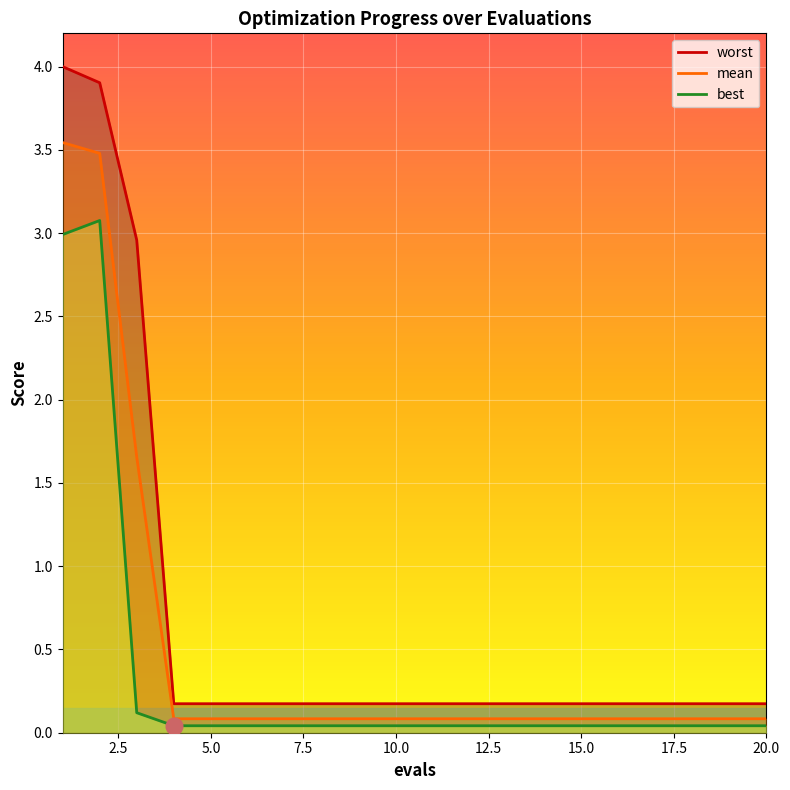

List the labels in order of worst value, largest first.

1, 2, 3, 4, 5, 6, 7, 8, 9, 10, 11, 12, 13, 14, 15, 16, 17, 18, 19, 20